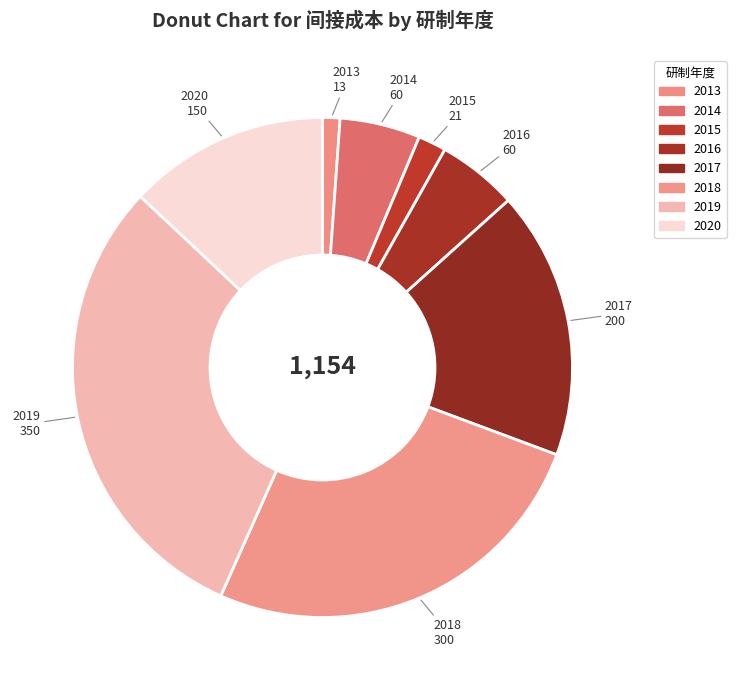

True or false: 2018 accounts for 40% of the total.

False